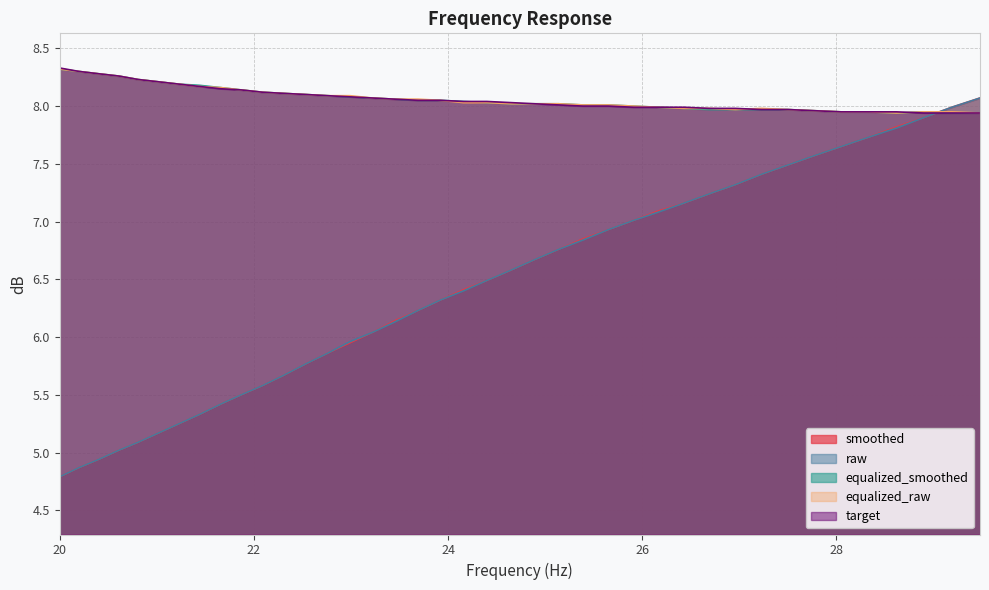

True or false: target has a value of 5.3 at 24.16.

False